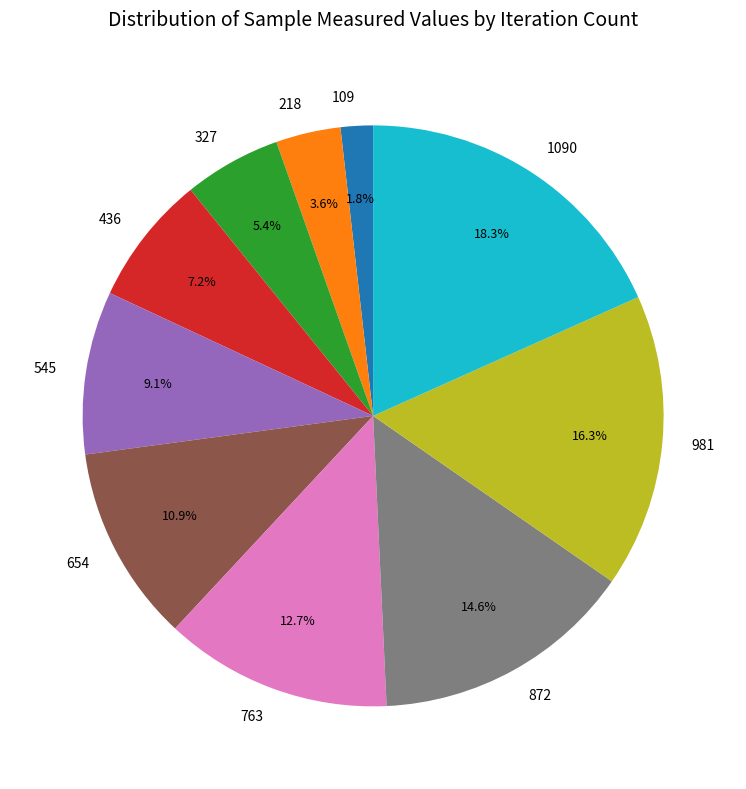

To the nearest percent, what percentage of the pie is 763?

13%